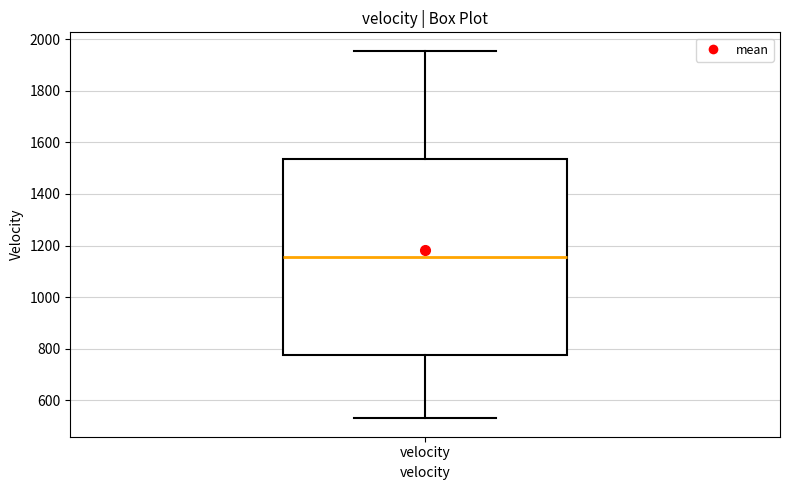

Transcribe this box plot: give where the median line is, the range the box spans, and where the two whiskers end, as read against the y-axis. The values are not printed on the chart, so give them approximately, as read against the axis.

median 1160, box 780 to 1540, whiskers 540 to 1960